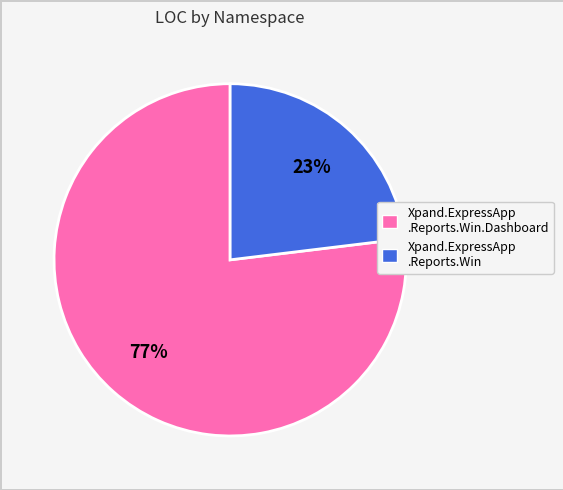

True or false: Xpand.ExpressApp .Reports.Win.Dashboard accounts for 65% of the total.

False